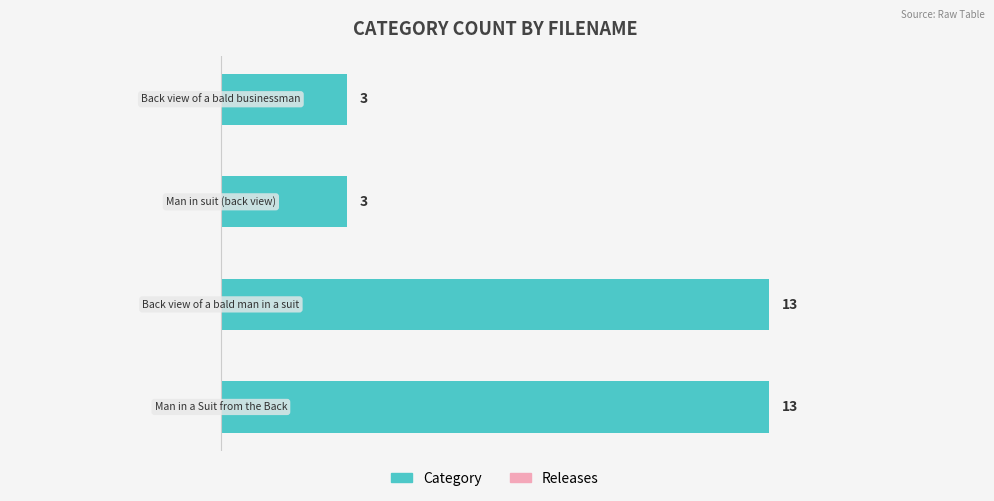

What is the smallest value displayed?

3